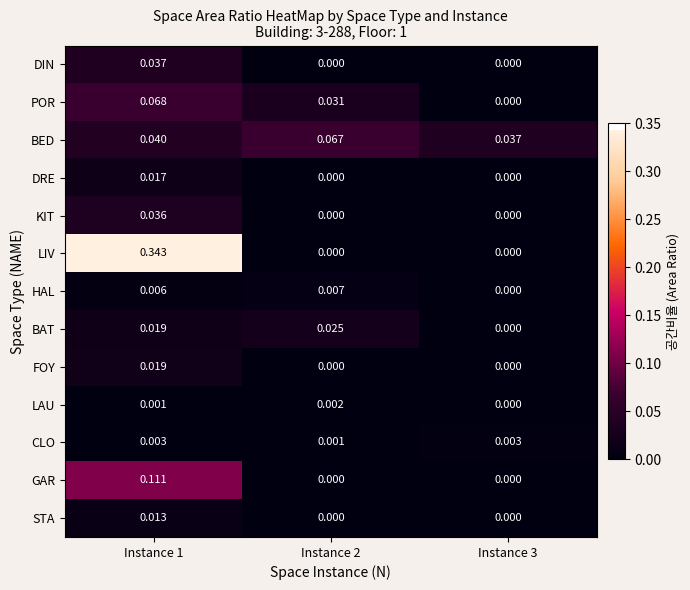

List the series in order of their peak value, lowest first.

LAU, CLO, HAL, STA, DRE, FOY, BAT, KIT, DIN, BED, POR, GAR, LIV